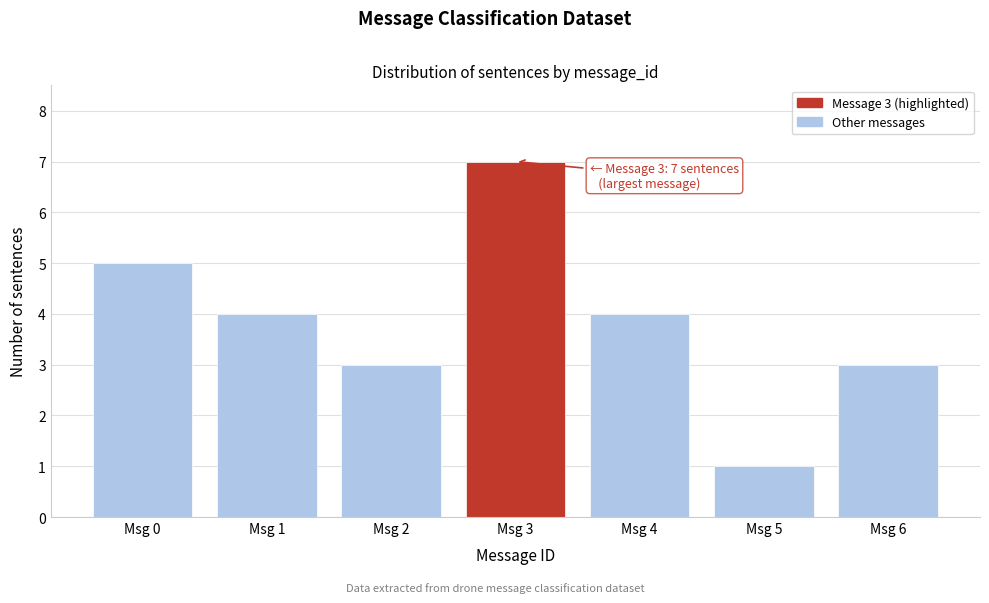

Reading left to right, transcribe all the data shown in this chart.

Msg 0=5	Msg 1=4	Msg 2=3	Msg 3=7	Msg 4=4	Msg 5=1	Msg 6=3